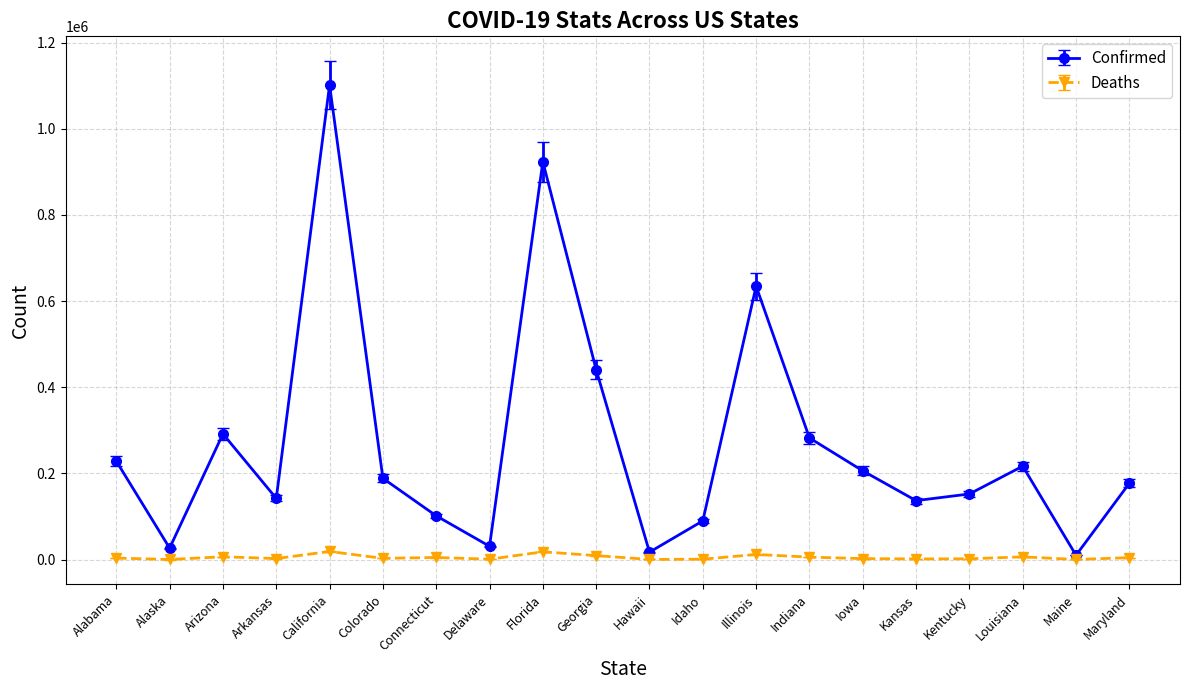

What is the approximate value of Deaths at Colorado?

2745